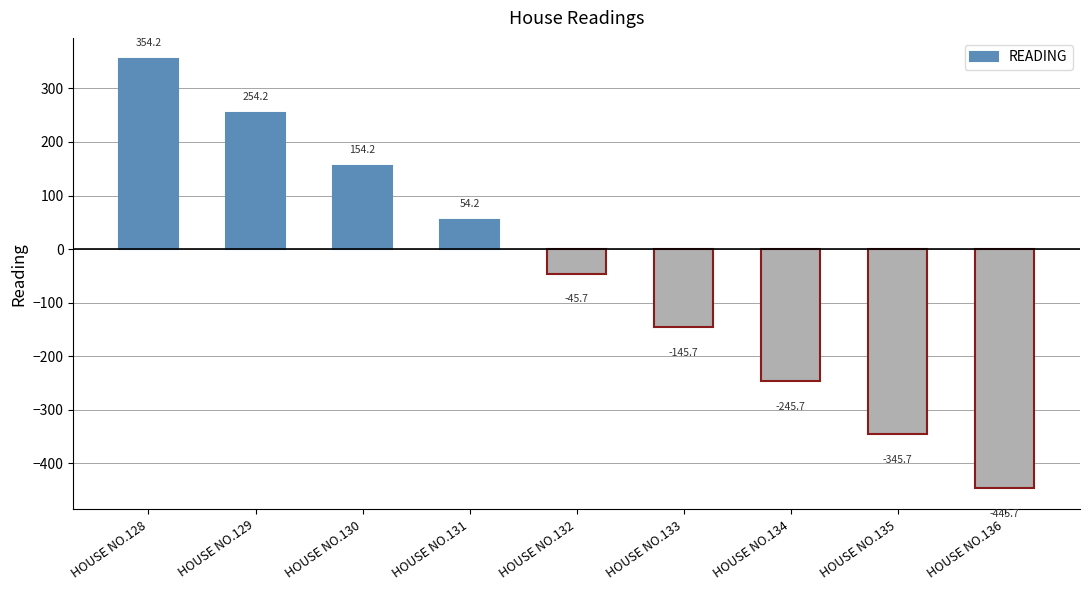

Approximately how many times larger is the value at HOUSE NO.130 compared to HOUSE NO.131?

2.8